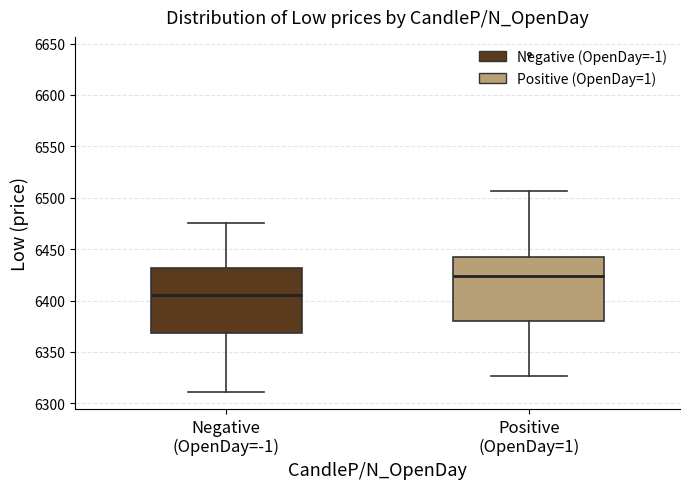

Where does the lower whisker of the box for Positive (OpenDay=1) end on the y-axis? The values are not printed on the chart, so give them approximately, as read against the axis.

6325